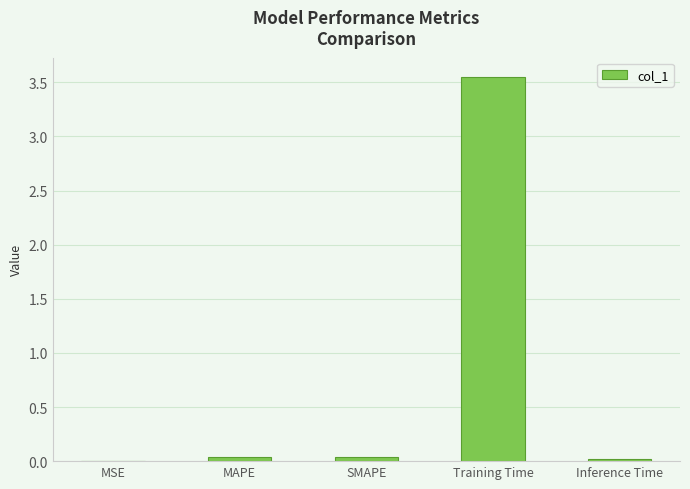

Is it true that the value at Training Time is 6.0?

False